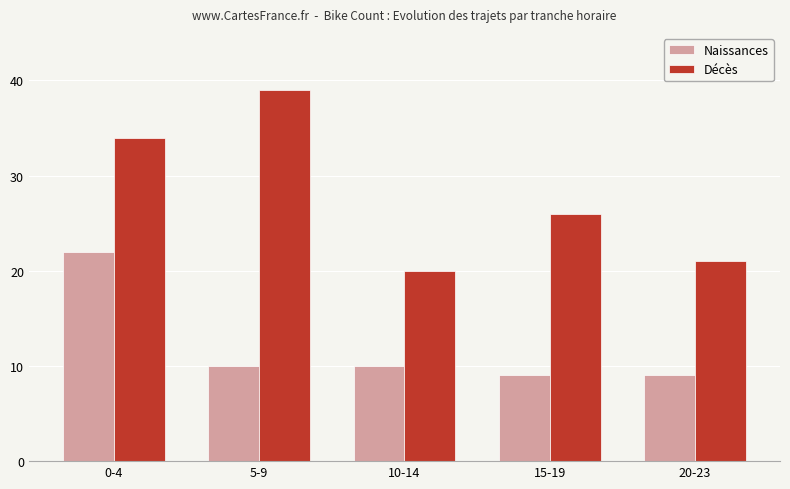

At which label does Décès first exceed 26?

0-4